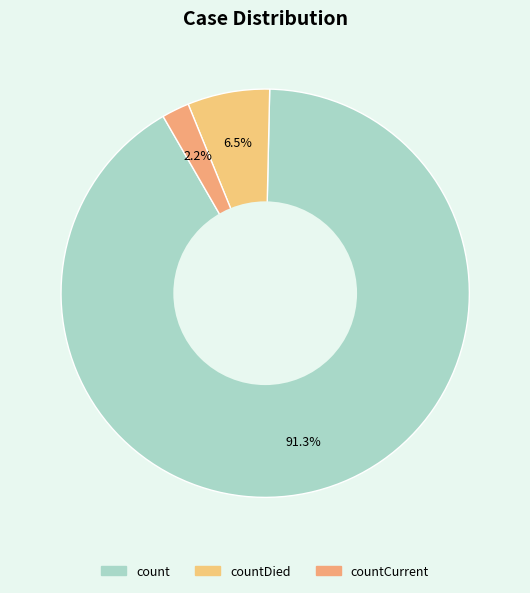

What is the majority slice?

count